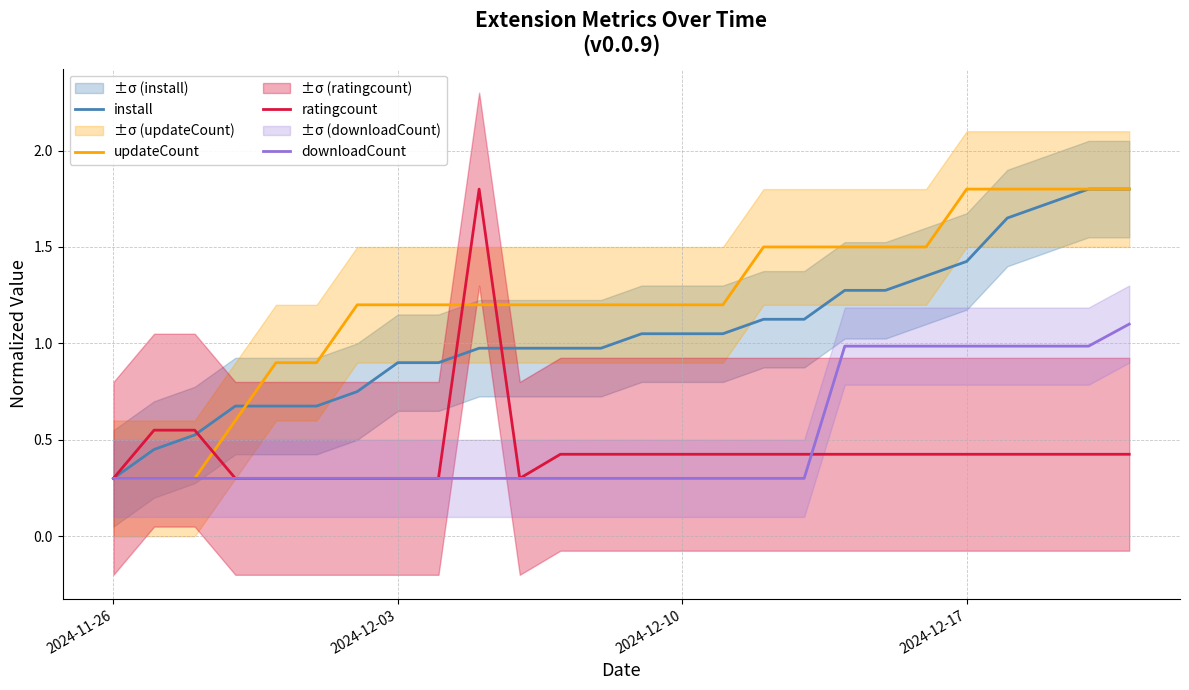

Reading right to left, transcribe all the data shown in this chart.

install: 1.8	1.8	1.7	1.7	1.4	1.3	1.3	1.3	1.1	1.1	1.1	1.1	1.1	1.0	1.0	1.0	1.0	0.9	0.9	0.8	0.7	0.7	0.7	0.5	0.5	0.3
updateCount: 1.8	1.8	1.8	1.8	1.8	1.5	1.5	1.5	1.5	1.5	1.2	1.2	1.2	1.2	1.2	1.2	1.2	1.2	1.2	1.2	0.9	0.9	0.6	0.3	0.3	0.3
ratingcount: 0.4	0.4	0.4	0.4	0.4	0.4	0.4	0.4	0.4	0.4	0.4	0.4	0.4	0.4	0.4	0.3	1.8	0.3	0.3	0.3	0.3	0.3	0.3	0.6	0.6	0.3
downloadCount: 1.1	1.0	1.0	1.0	1.0	1.0	1.0	1.0	0.3	0.3	0.3	0.3	0.3	0.3	0.3	0.3	0.3	0.3	0.3	0.3	0.3	0.3	0.3	0.3	0.3	0.3